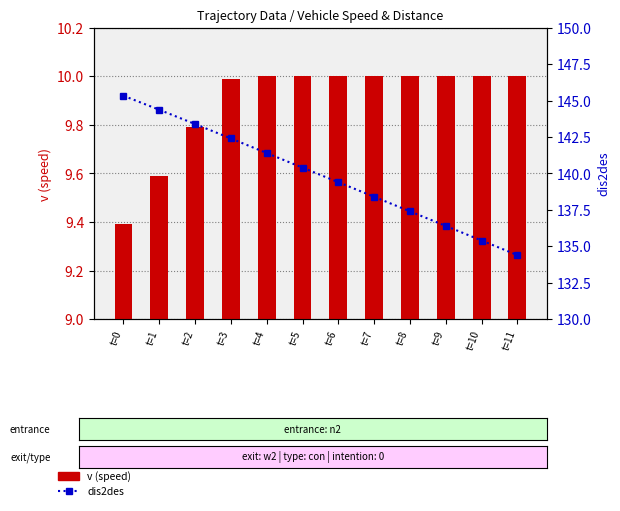

What is the value of the v (speed) bar at the 3rd from the left?

9.8